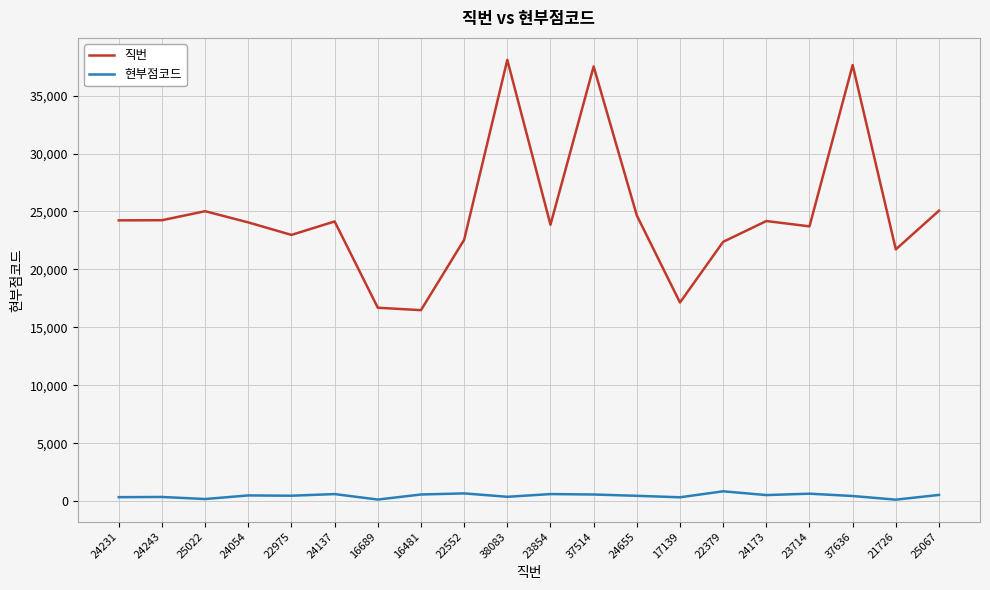

Is it true that 직번 equals 24054 at 24054?

True